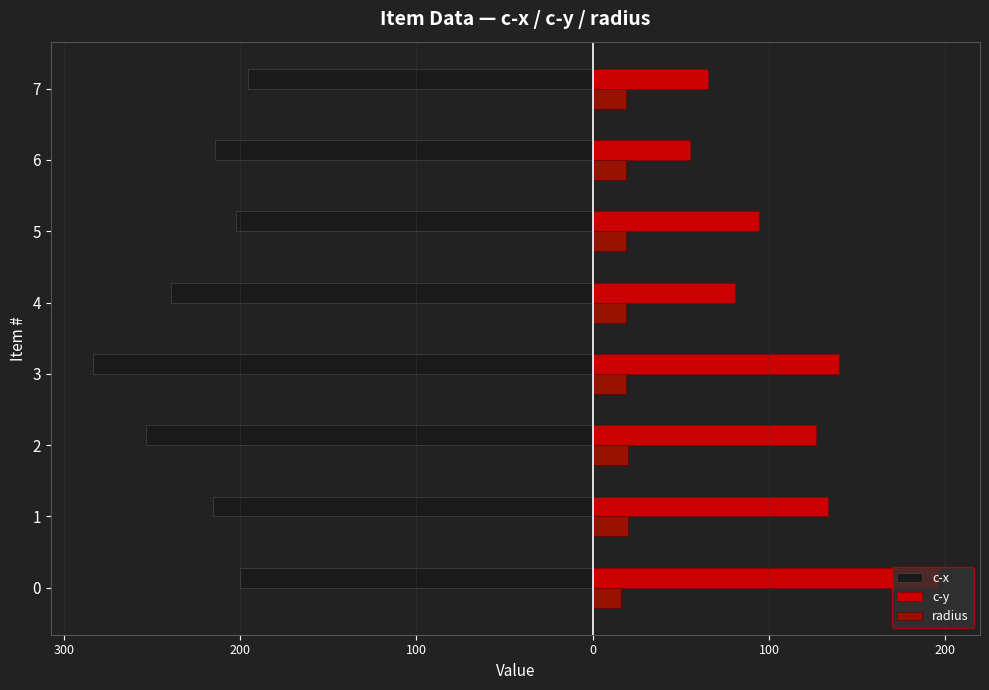

What is the average value of the c-x series?

-225.6